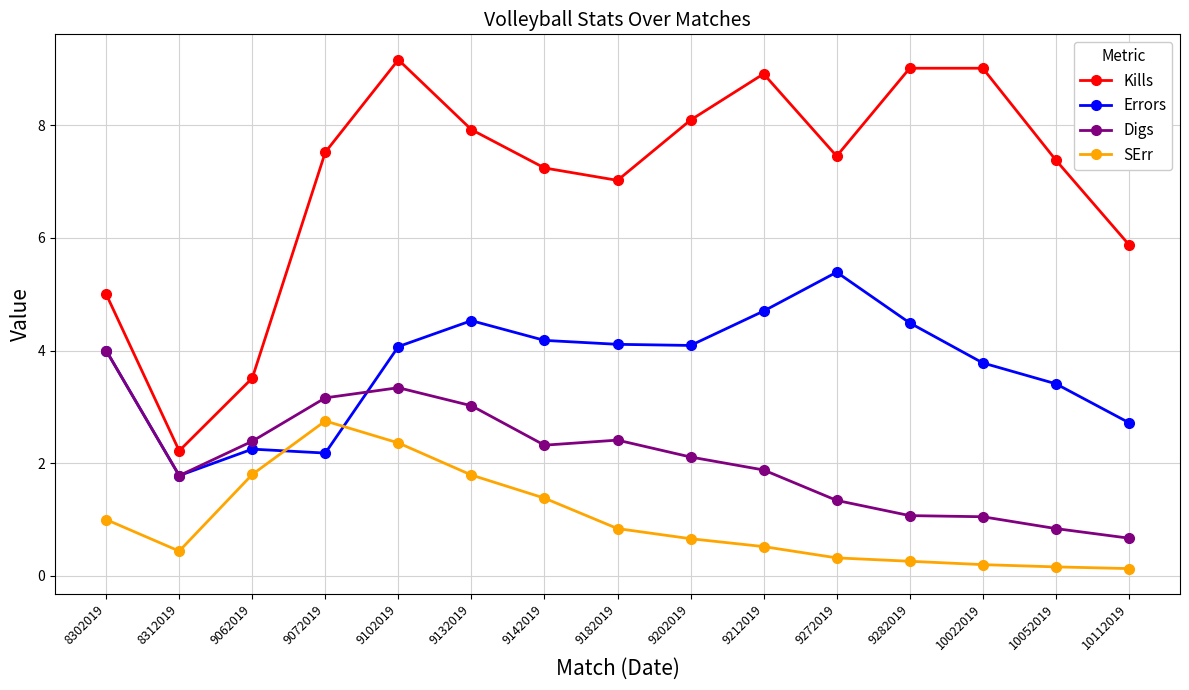

Does the chart have visible grid lines?

Yes